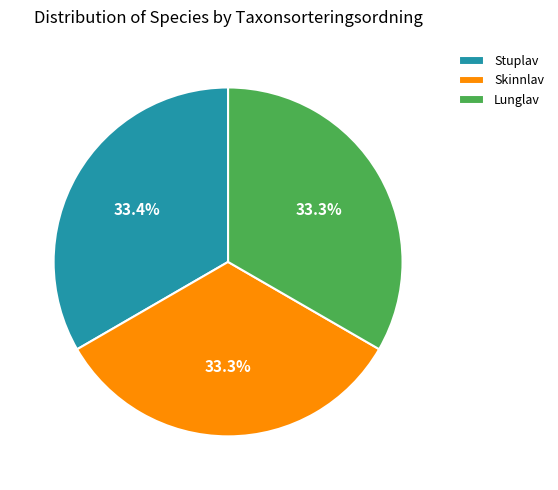

Does Skinnlav represent more than half of the total?

No